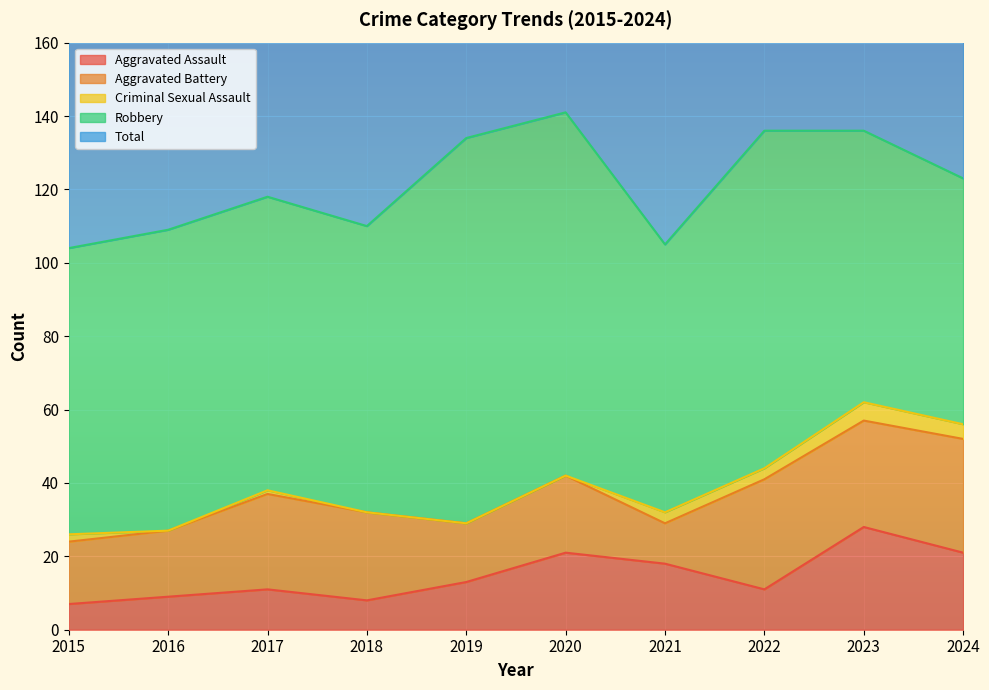

True or false: Aggravated Battery has a value of 30 at 2022.

True